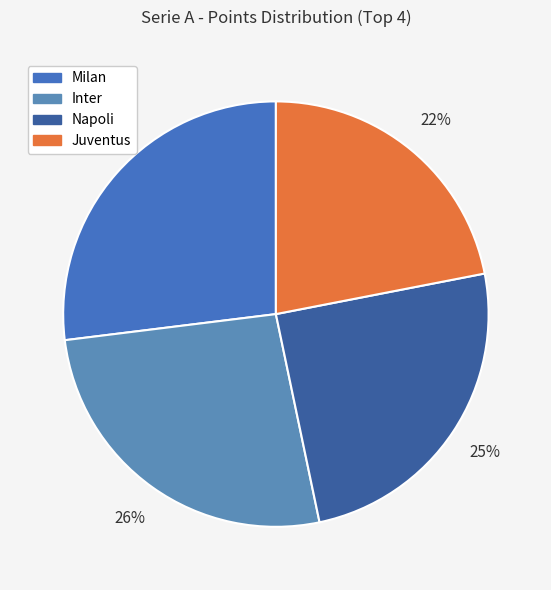

Which has a higher value, Inter or Napoli?

Inter